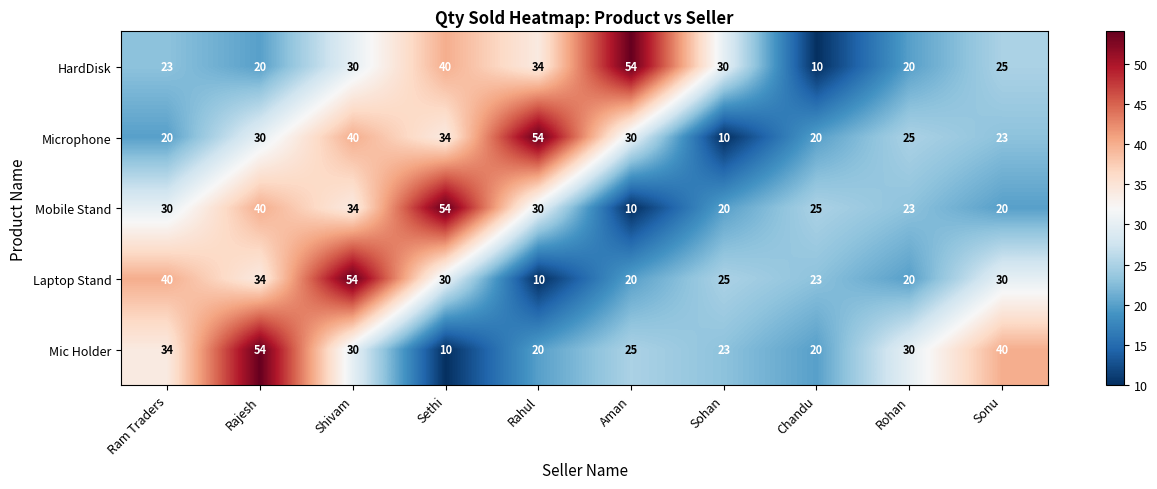

What is the spread (max minus min) of values at Rajesh?

34